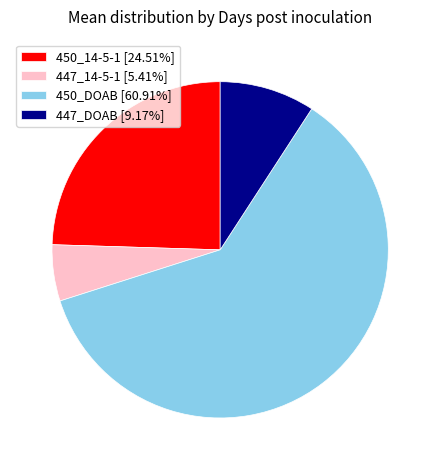

Do 447_DOAB [9.17%] and 447_14-5-1 [5.41%] together represent more than half of the pie?

No